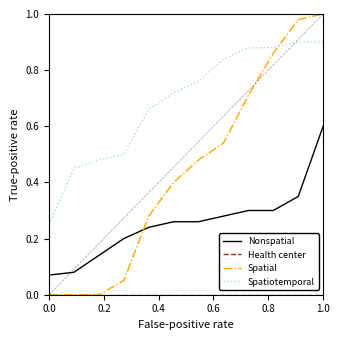

Which series has the largest range (max minus min)?

Spatial